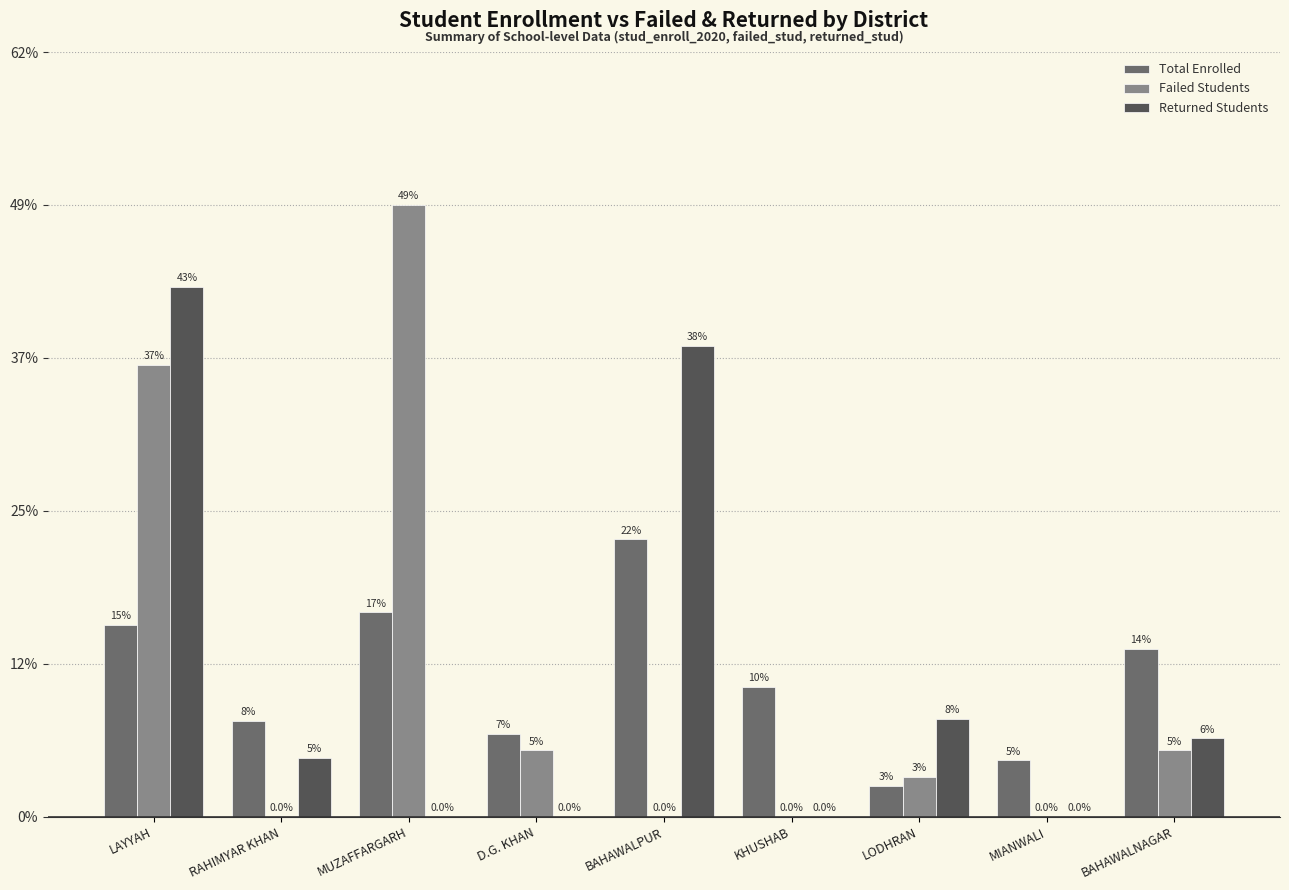

What are all the series names shown in the legend?

Total Enrolled, Failed Students, Returned Students